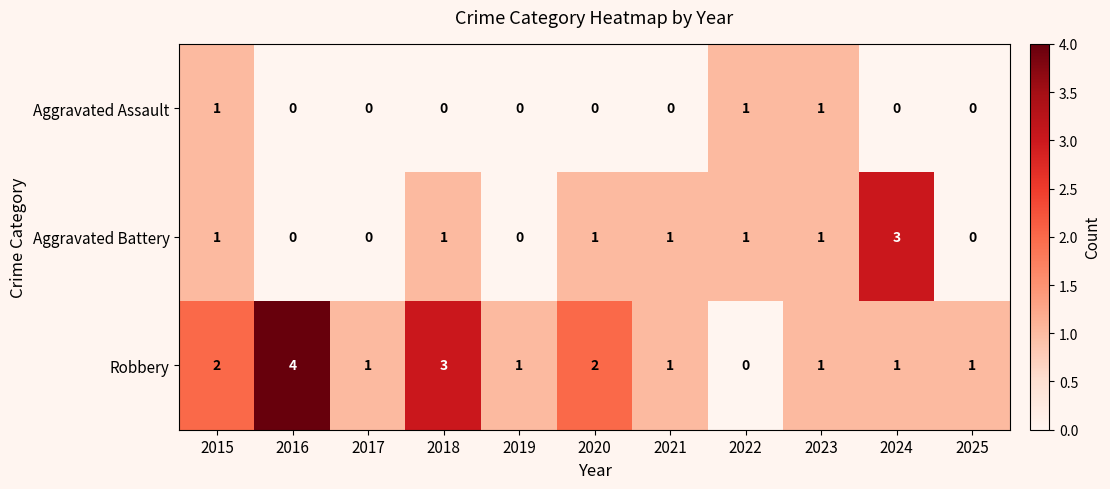

Which series has the largest range (max minus min)?

Robbery